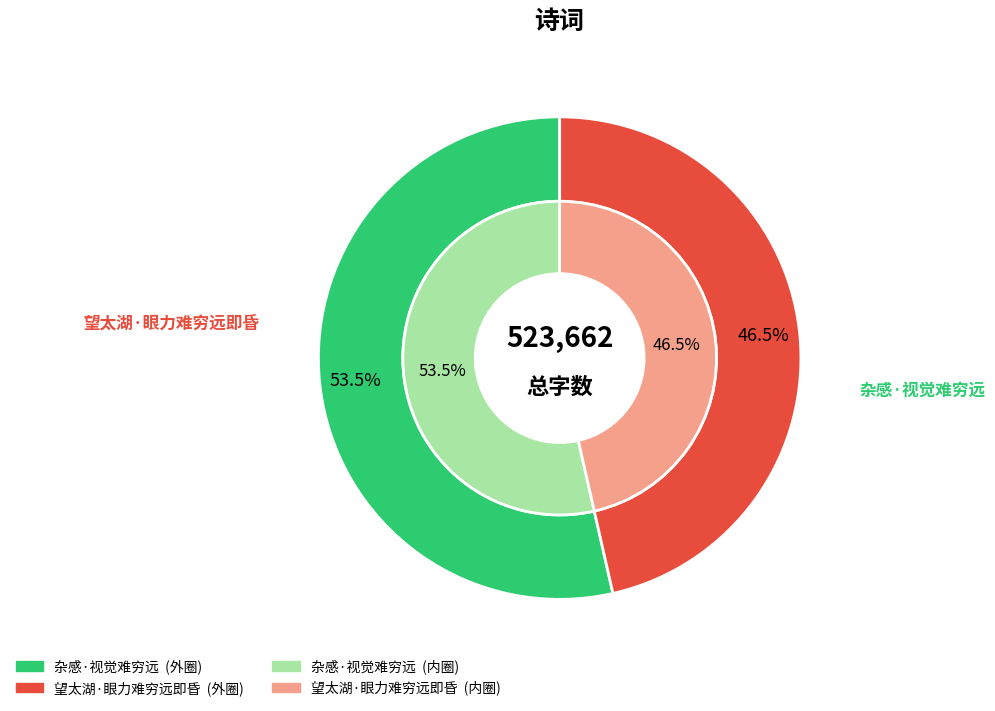

What percentage is the 望太湖·眼力难穷远即昏 slice, to the nearest percent?

46%